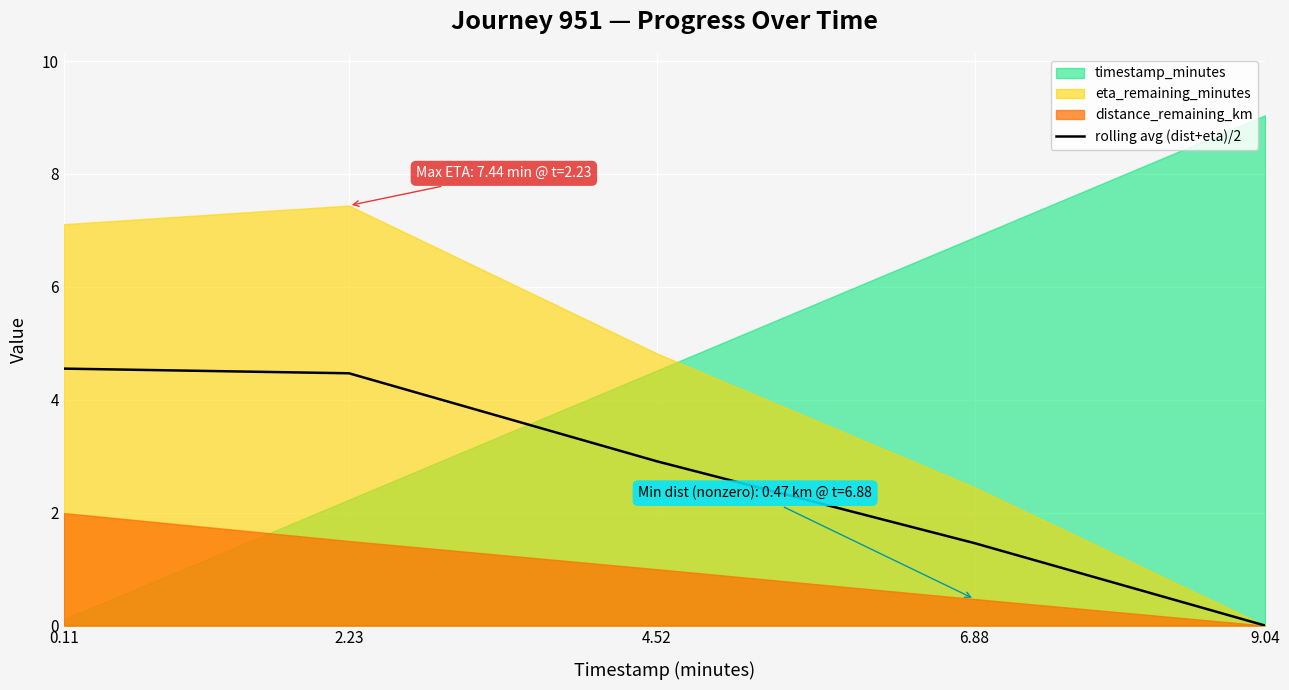

Where is rolling avg (dist+eta)/2 nearest to the value 2?

6.88